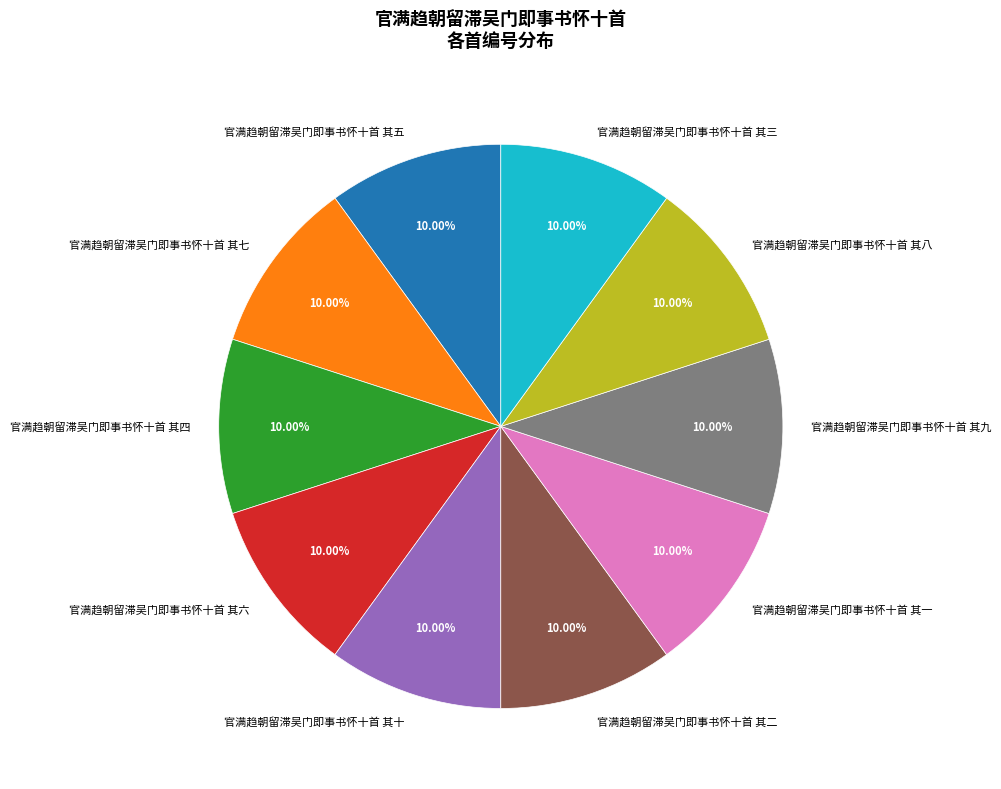

Approximately how many times larger is the value at 官满趋朝留滞吴门即事书怀十首 其七 compared to 官满趋朝留滞吴门即事书怀十首 其十?

1.0